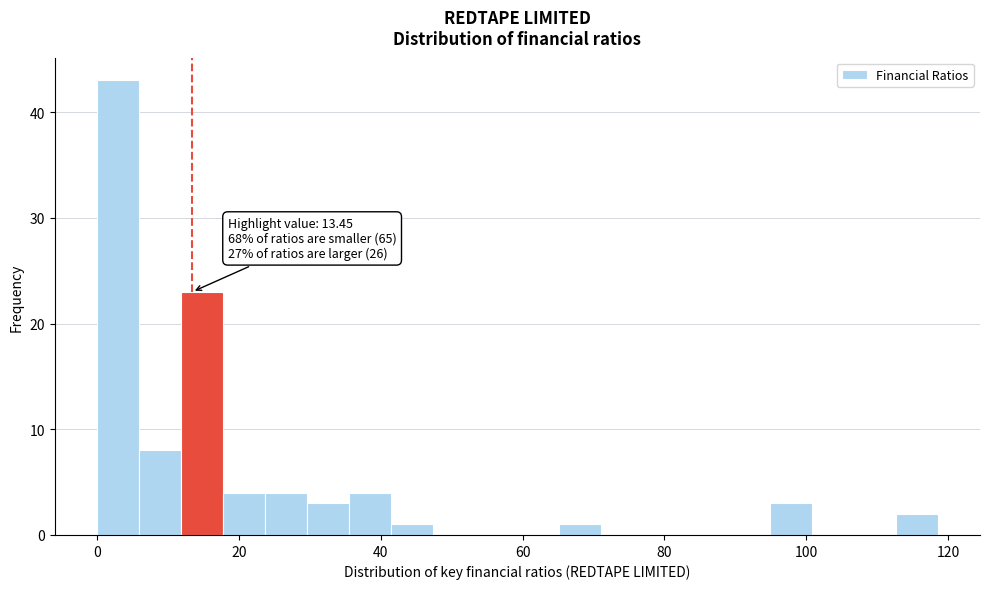

Read against the x-axis, roughly where is the centre of the tallest bar?

2